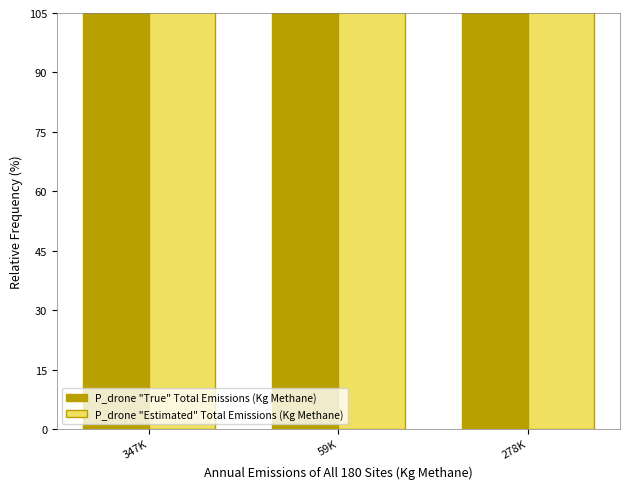

Are the bars grouped side by side (vs. stacked)?

Yes